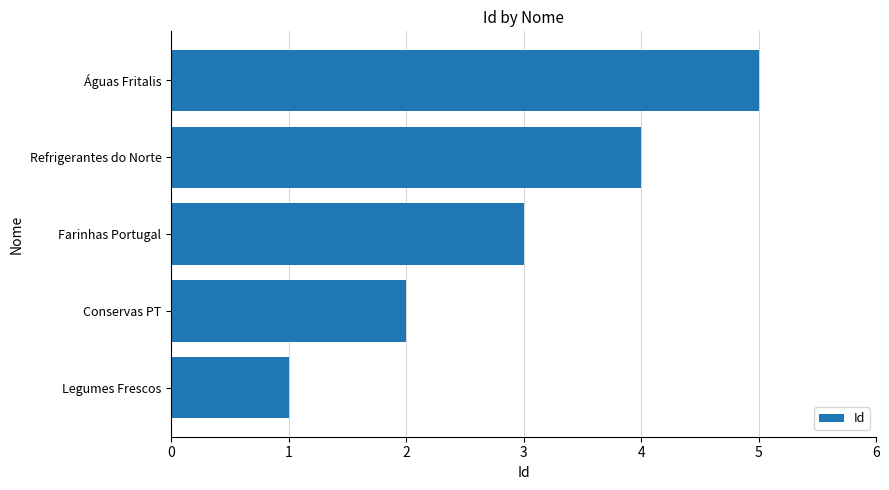

Rank the categories by value from lowest to highest.

Legumes Frescos, Conservas PT, Farinhas Portugal, Refrigerantes do Norte, Águas Fritalis